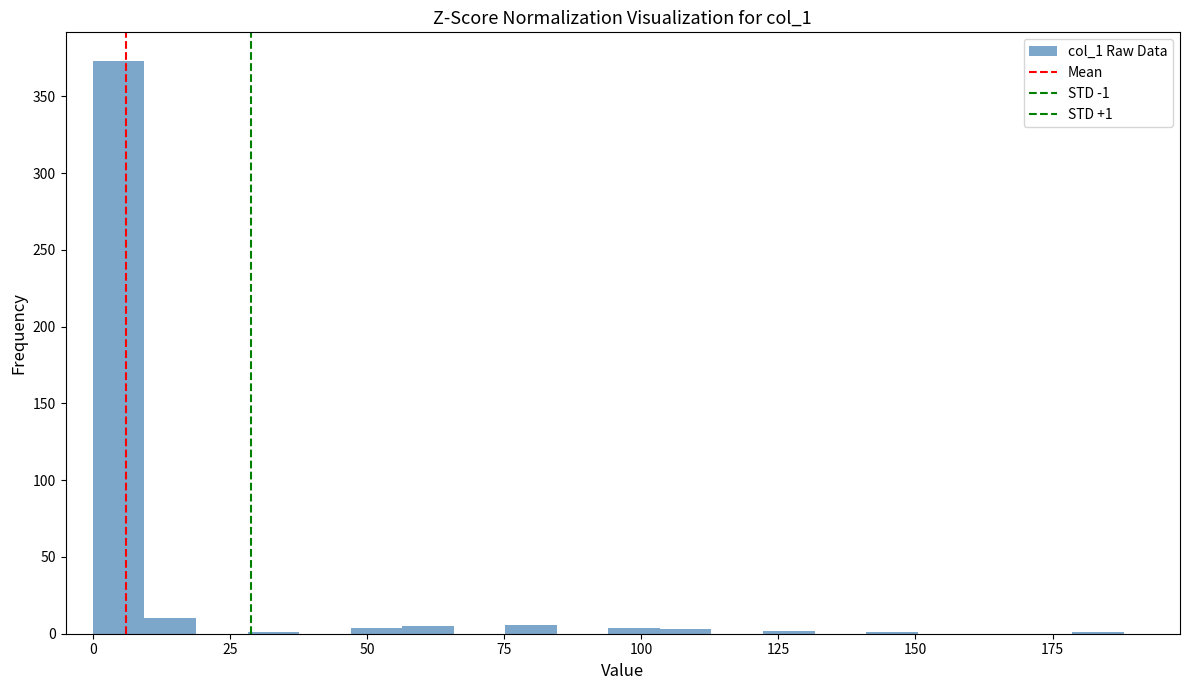

Read against the x-axis, roughly where is the centre of the tallest bar?

5